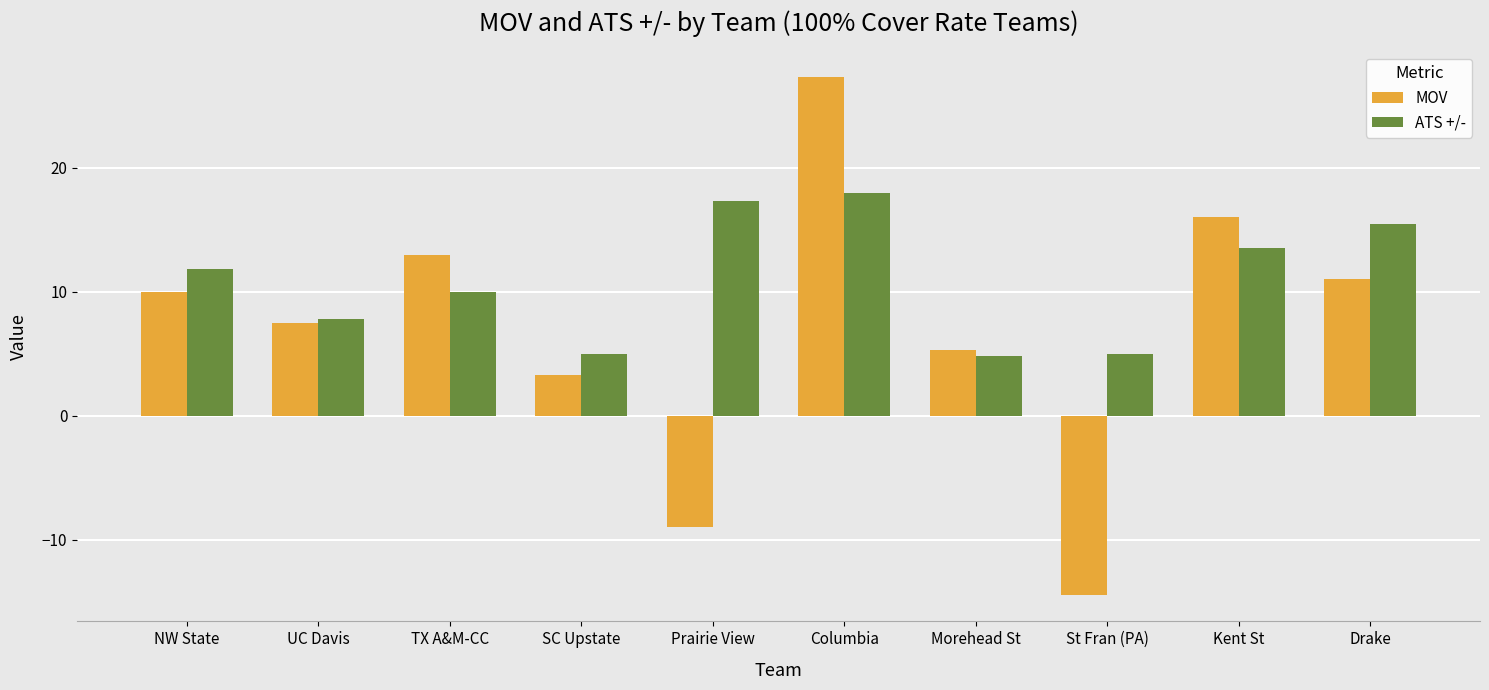

Count the number of data series in this chart.

2